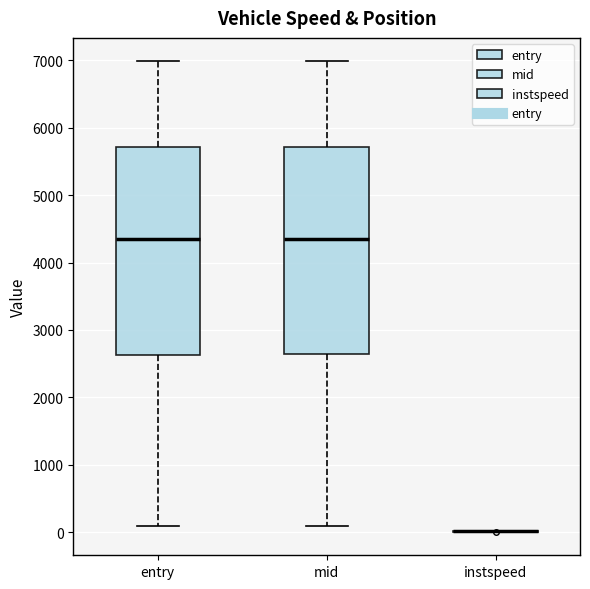

Reading left to right, read every box against the y-axis: the position of its median line, the range the box covers, and the ends of its whiskers. The values are not printed on the chart, so give them approximately, as read against the axis.

entry: median 4400, box 2600 to 5700, whiskers 100 to 7000
mid: median 4400, box 2600 to 5700, whiskers 100 to 7000
instspeed: box collapsed to a line at 0, whiskers 0 to 0